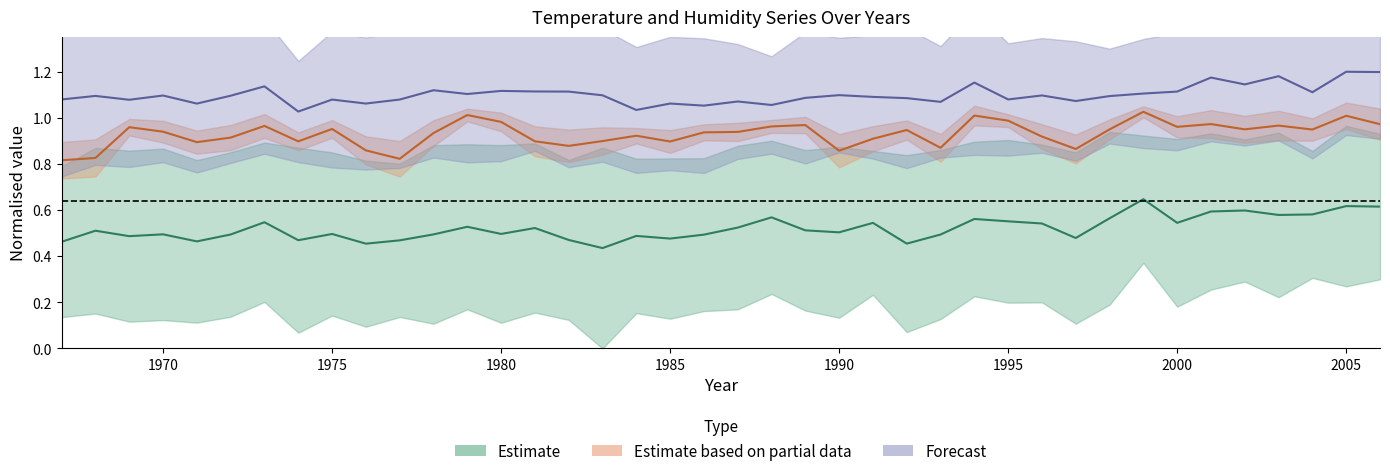

At which category does S2 reach its first local peak?

1969